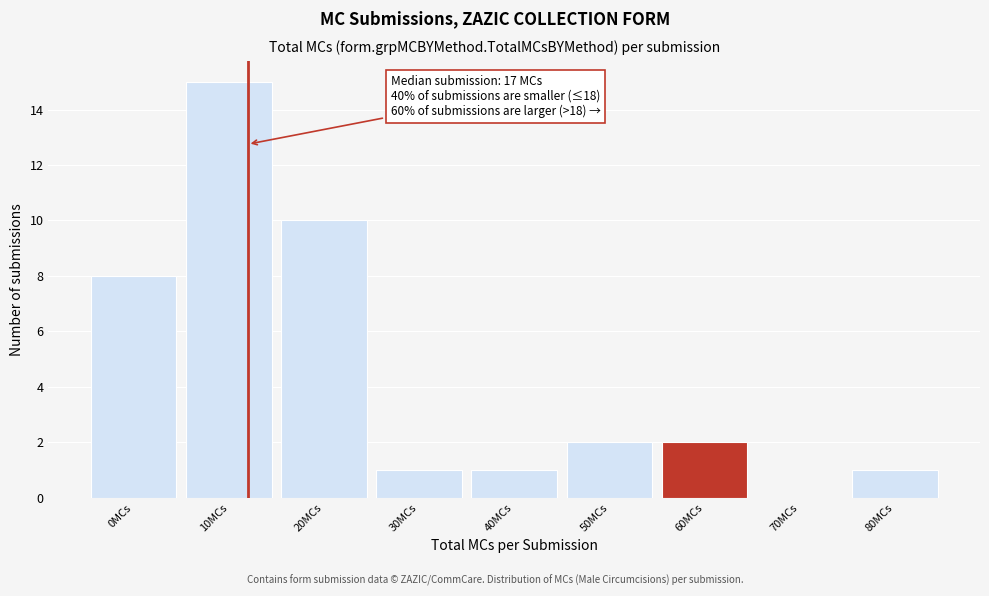

Reading right to left, what are all the values shown in this chart?

80MCs=1	70MCs=0	60MCs=2	50MCs=2	40MCs=1	30MCs=1	20MCs=10	10MCs=15	0MCs=8